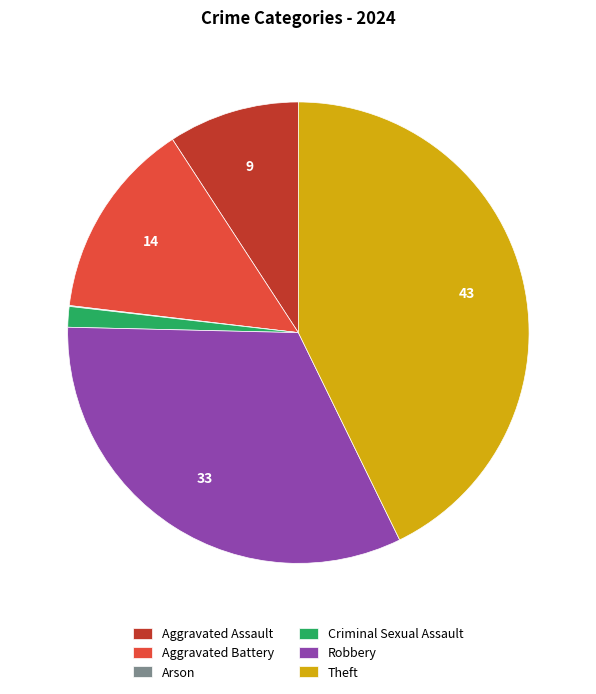

True or false: Criminal Sexual Assault accounts for 8% of the total.

False